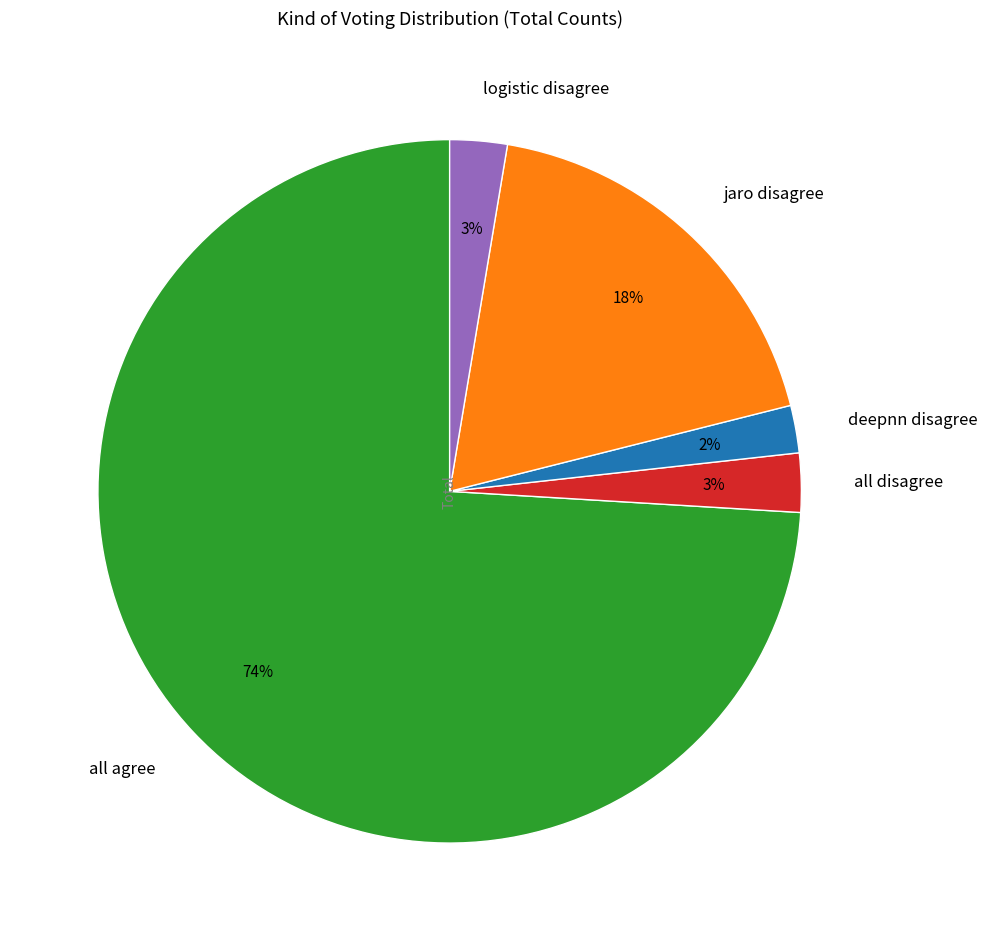

Do all agree and jaro disagree together represent more than half of the pie?

Yes